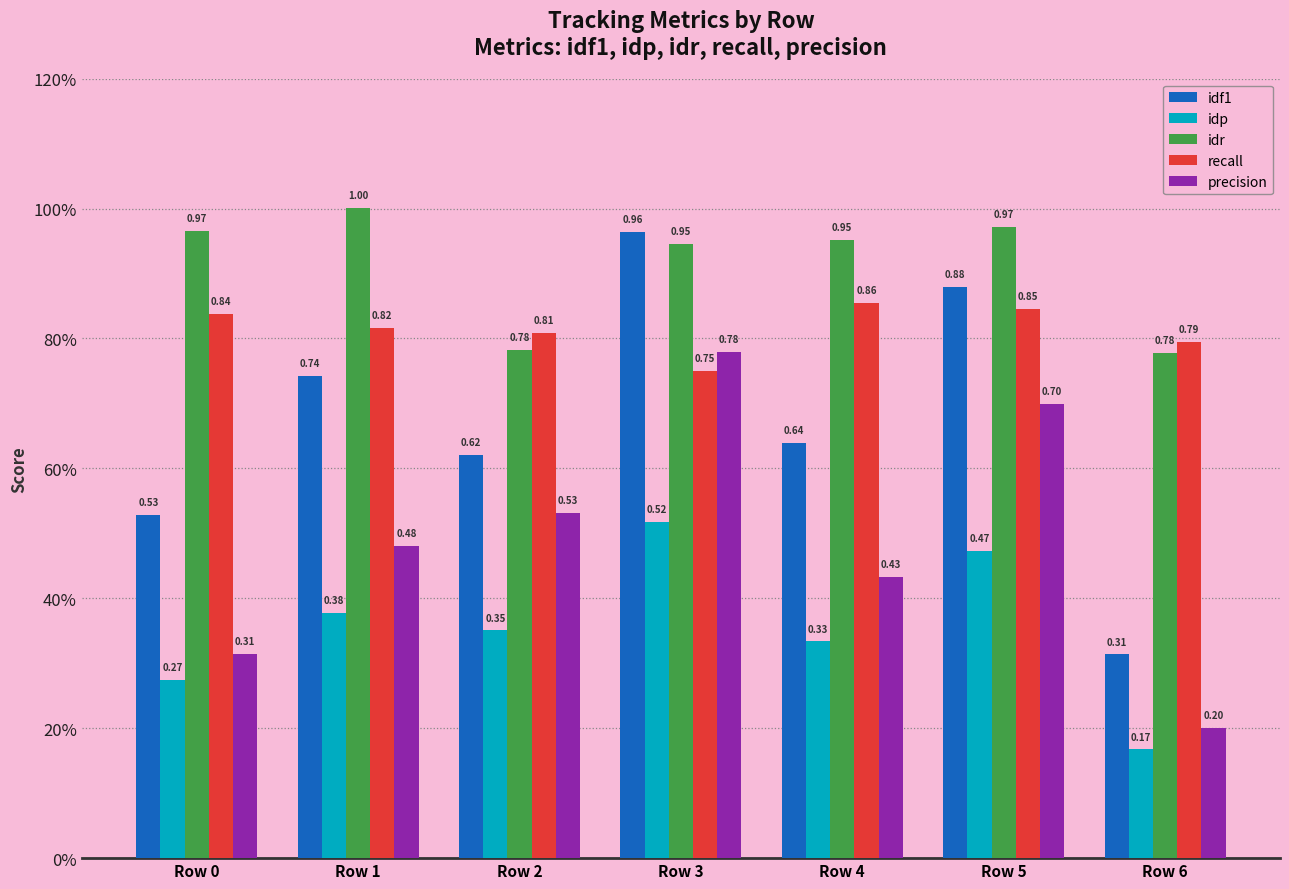

Which series has the largest total across all categories?

idr